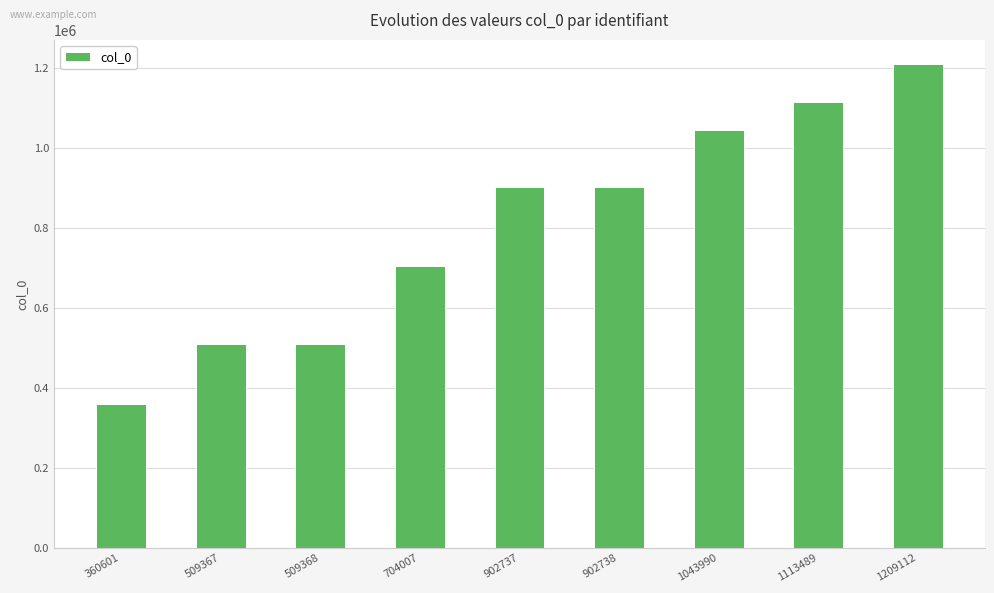

At which label is the value closest to 784856?

704007